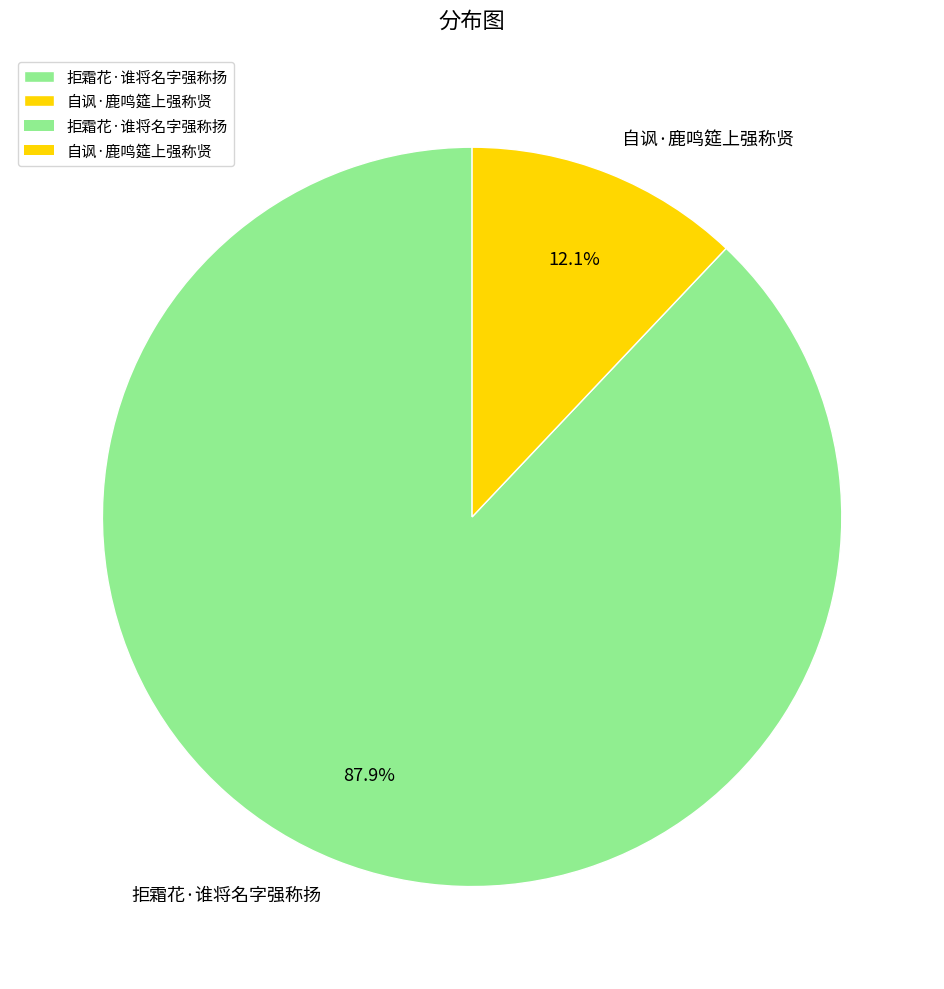

What is the majority slice?

拒霜花·谁将名字强称扬